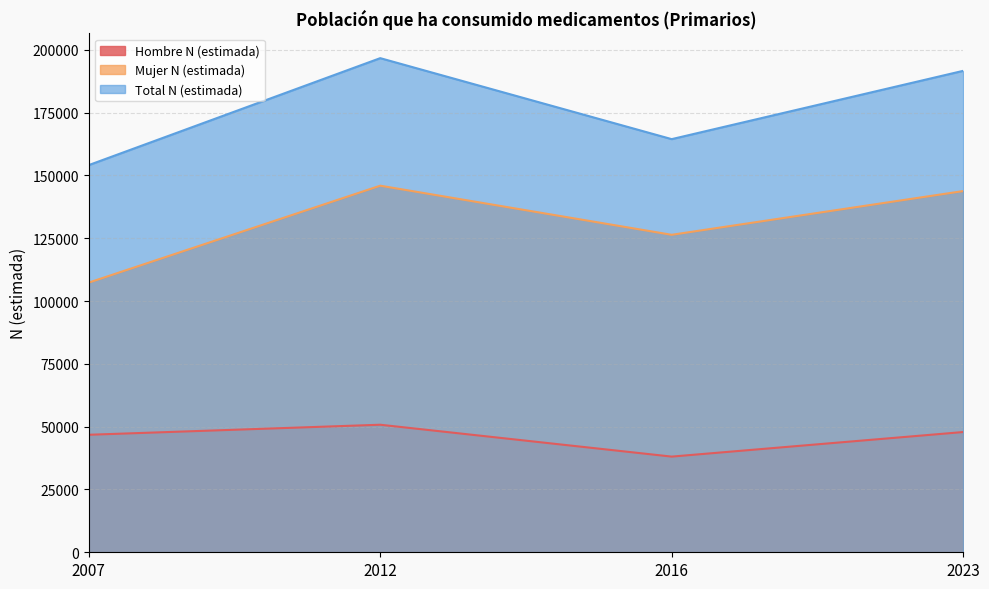

How many interior local valleys does the Mujer N (estimada) series have?

1